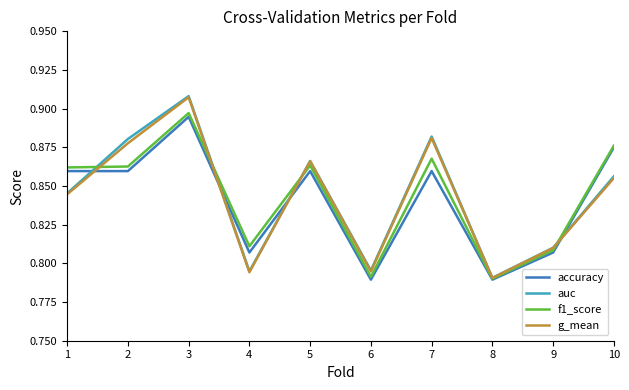

How many lines are shown in the chart?

4